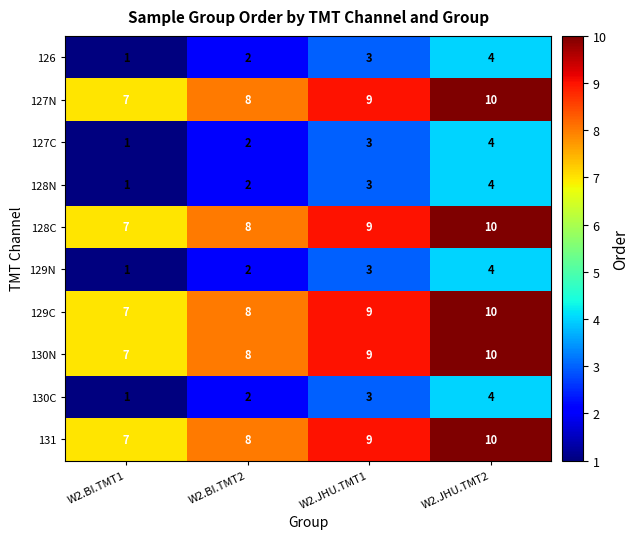

Count the 129N values in the range 2 to 4.

3